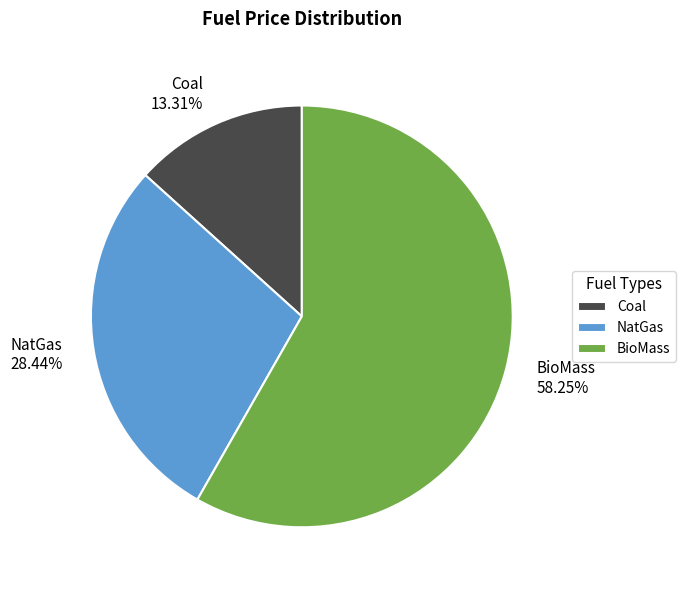

What percentage is the Coal slice, to the nearest percent?

13%